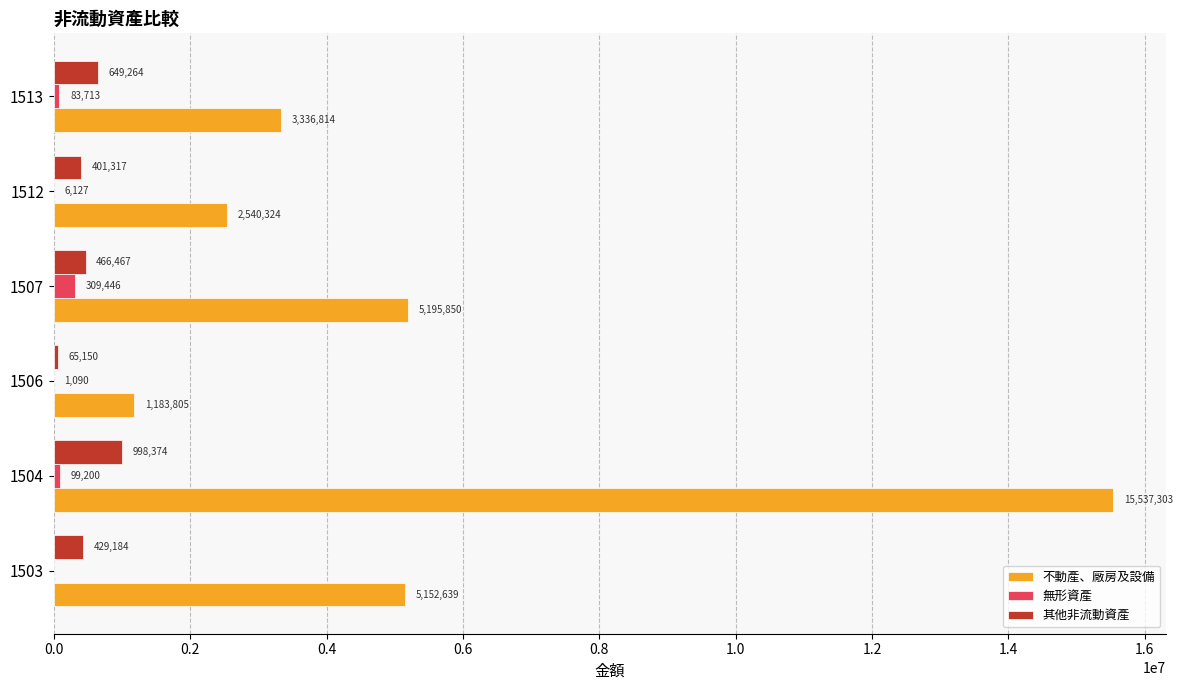

What is the sum of the 不動產、廠房及設備 values at 1507 and 1513?

8532664